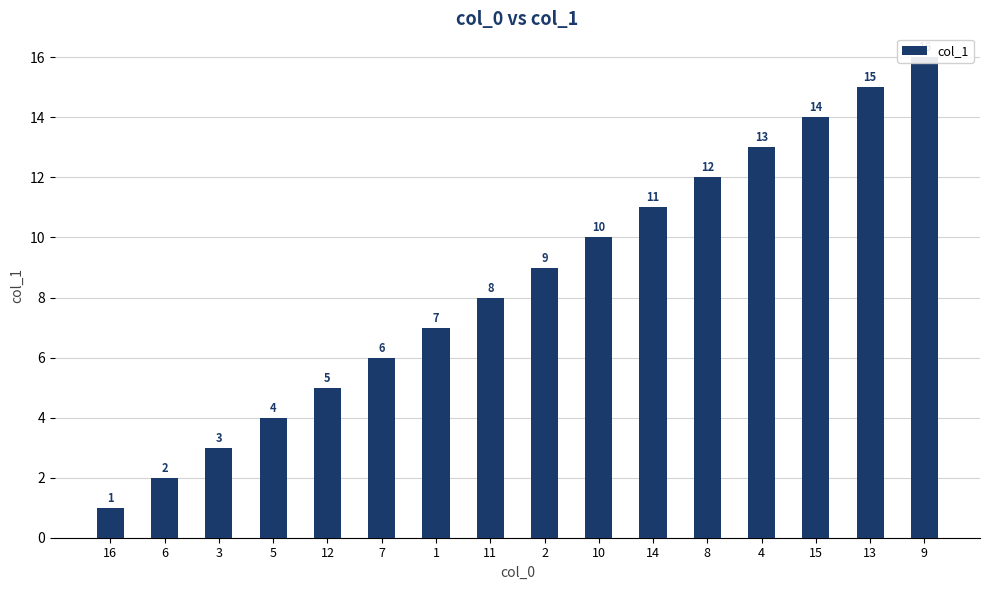

The value at 8 is 16. True or false?

False